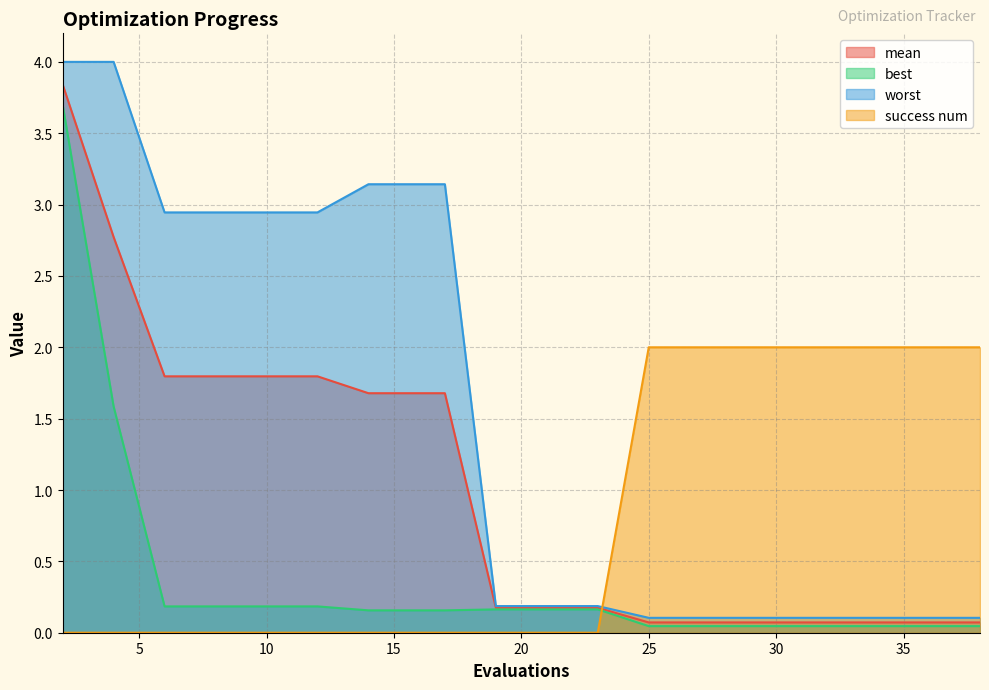

Which category has the highest value in the worst series?

2